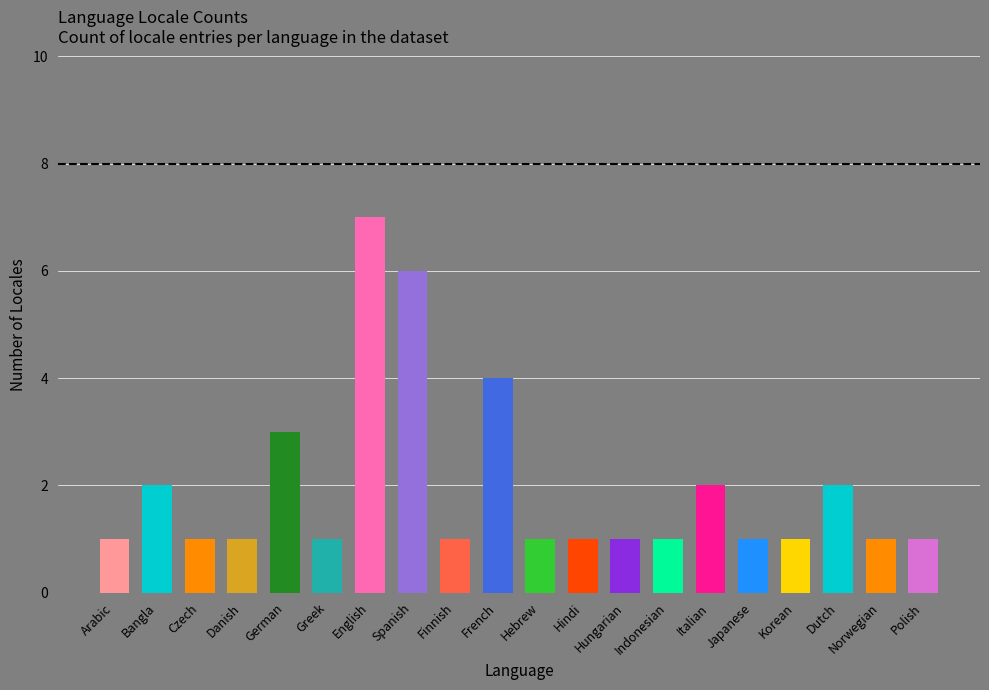

Reading left to right, extract all data points from this chart.

1	2	1	1	3	1	7	6	1	4	1	1	1	1	2	1	1	2	1	1